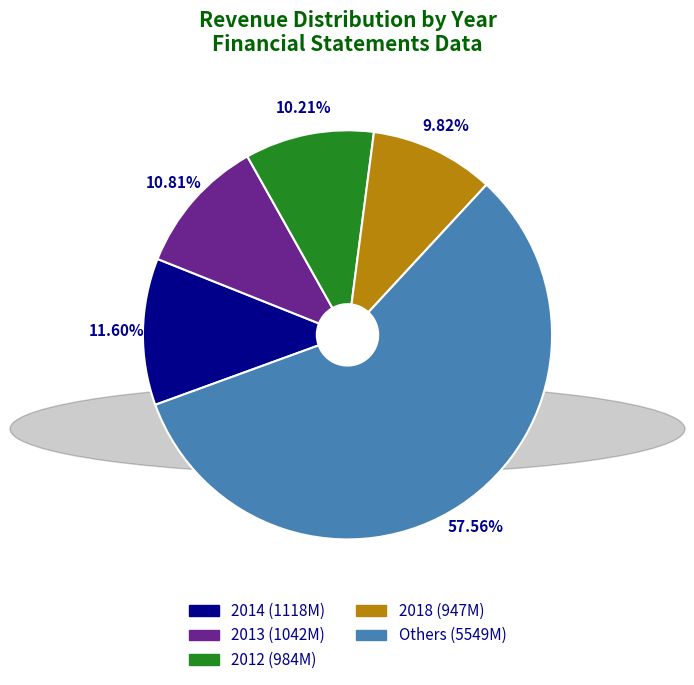

Is there any slice that represents more than half of the pie?

Yes